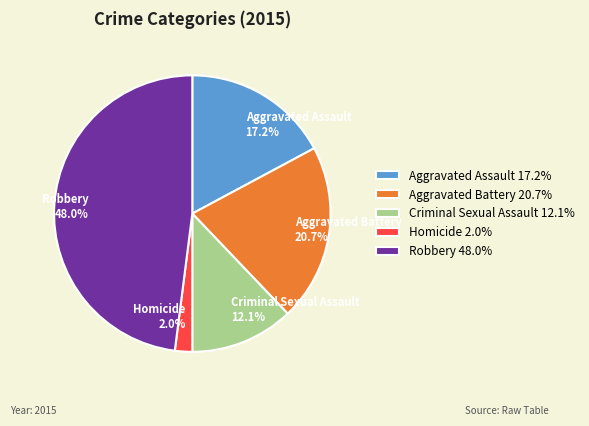

To the nearest percent, what is the combined percentage of Criminal Sexual Assault and Homicide?

14%